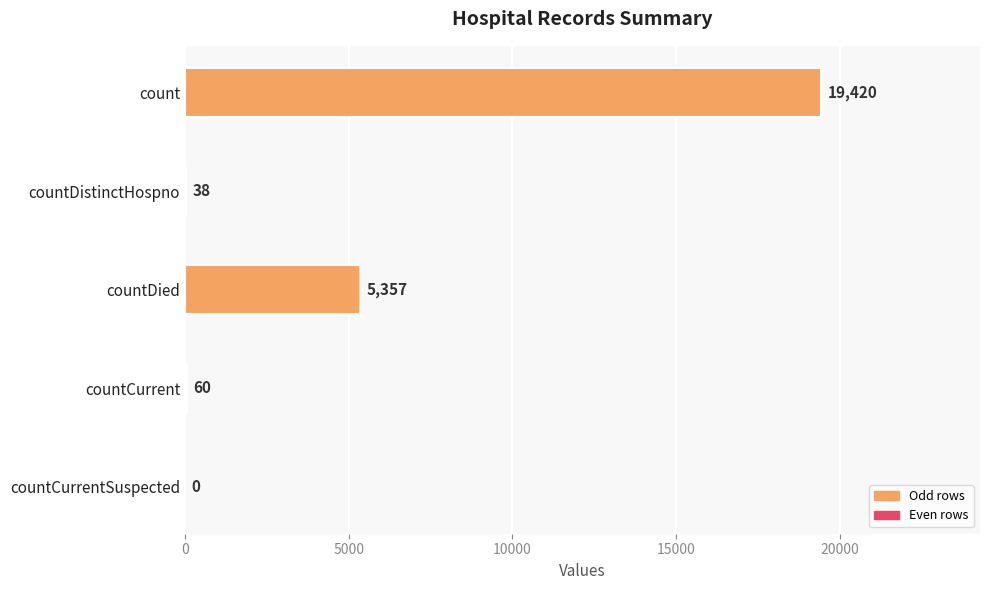

What is the average value?

4975